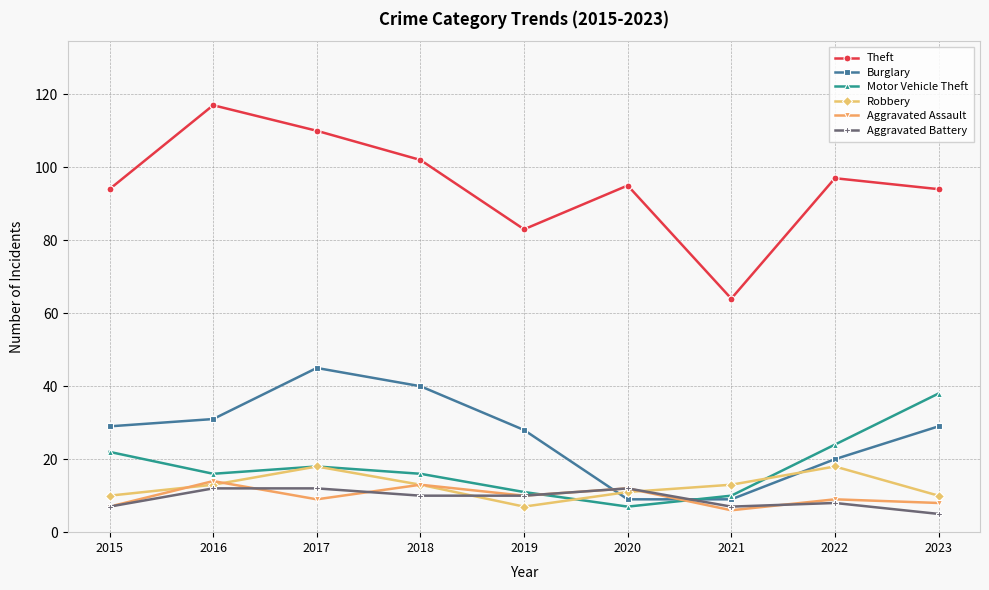

The value of Burglary at 2020 is 14. True or false?

False